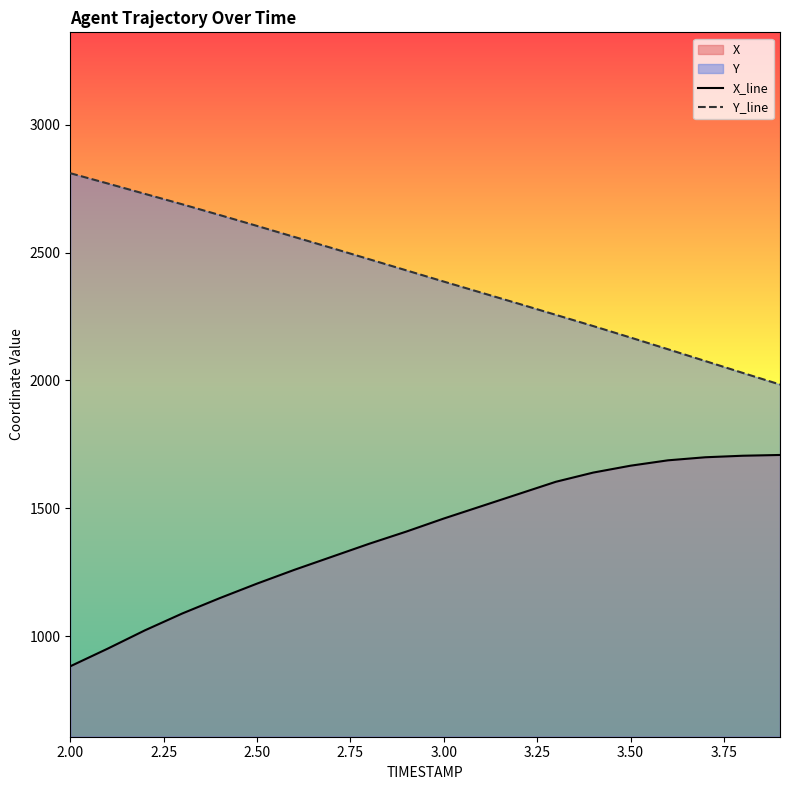

True or false: Y_line and X_line intersect in this chart.

False